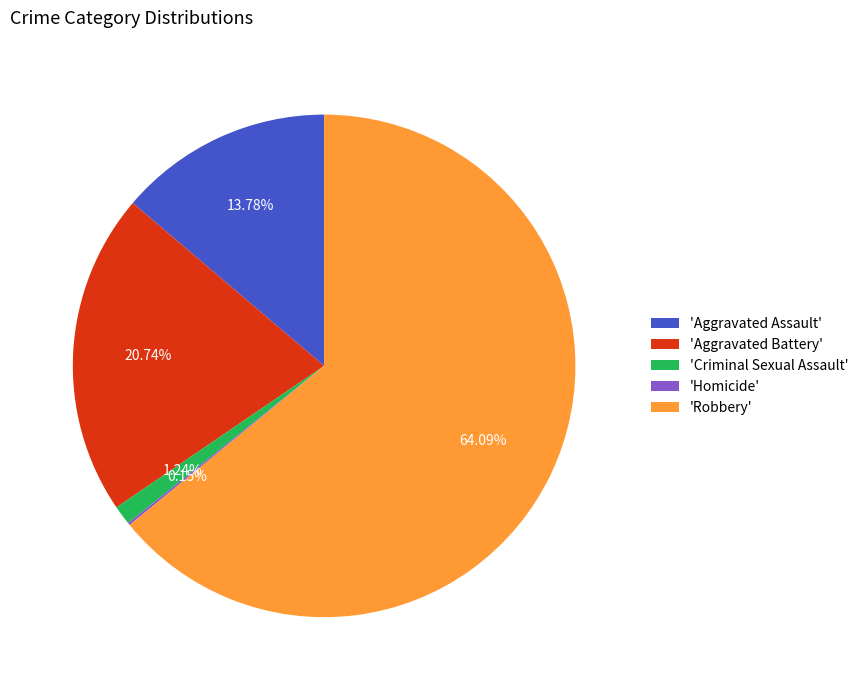

Is there a majority slice in this chart?

Yes